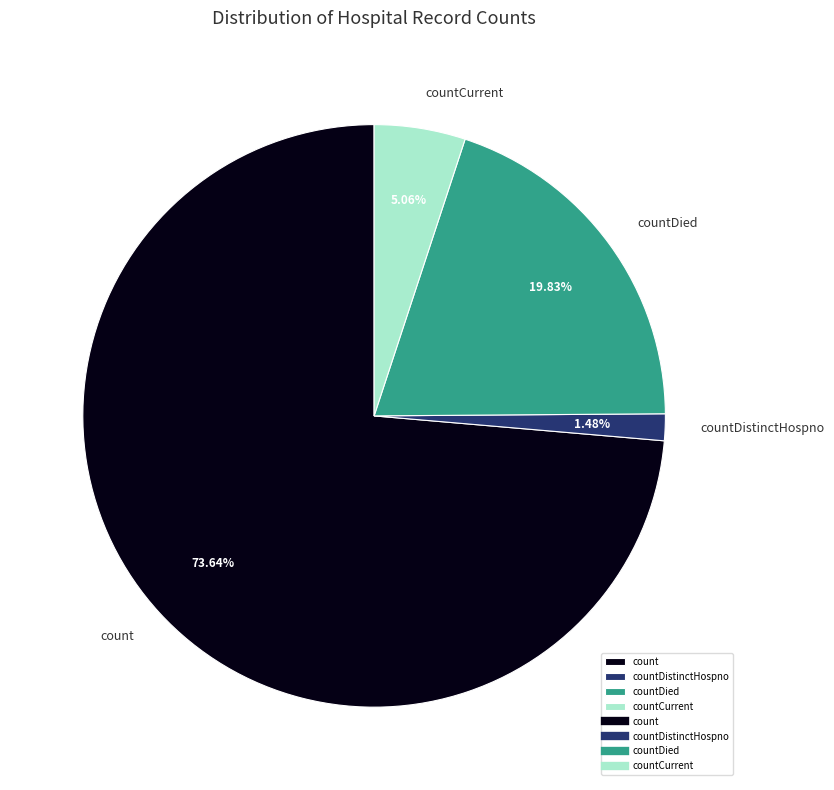

Which has a higher value, countDistinctHospno or countCurrent?

countCurrent